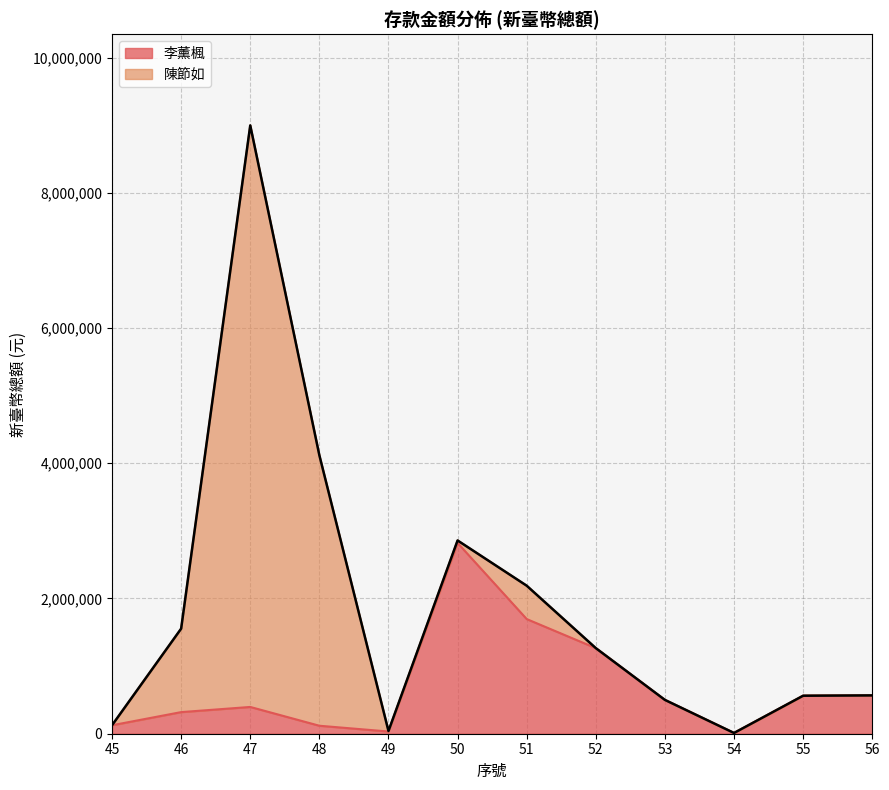

True or false: there are more than 1 points higher than both neighbors.

True